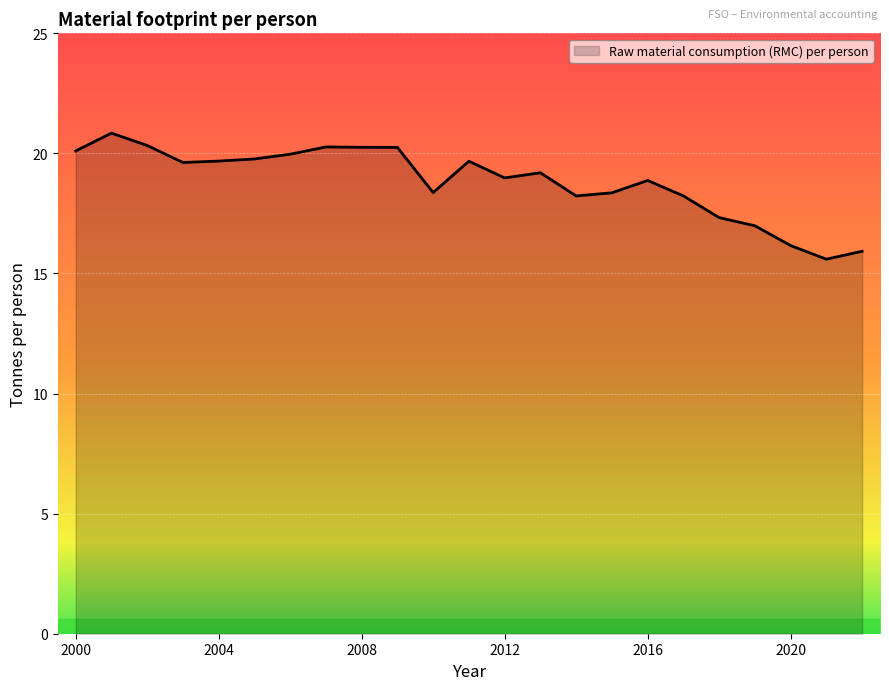

What is the greatest value displayed?

20.8